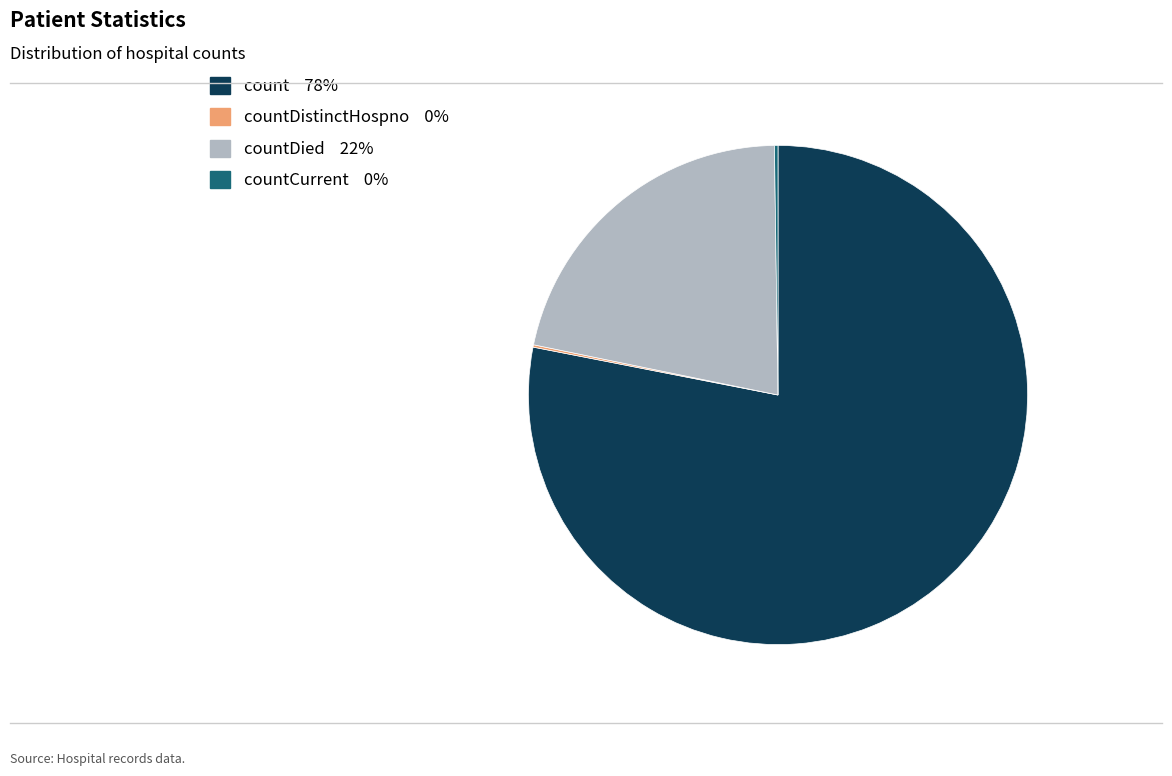

Does any single category account for the majority?

Yes